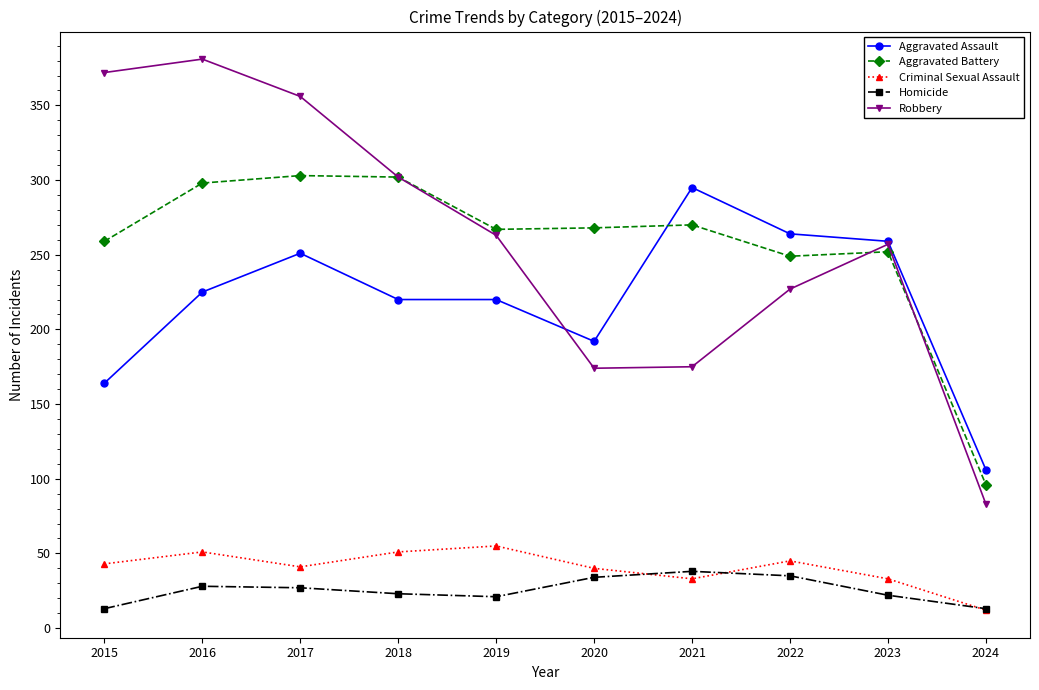

What is the value of the Robbery point at the 2nd from the left?

381